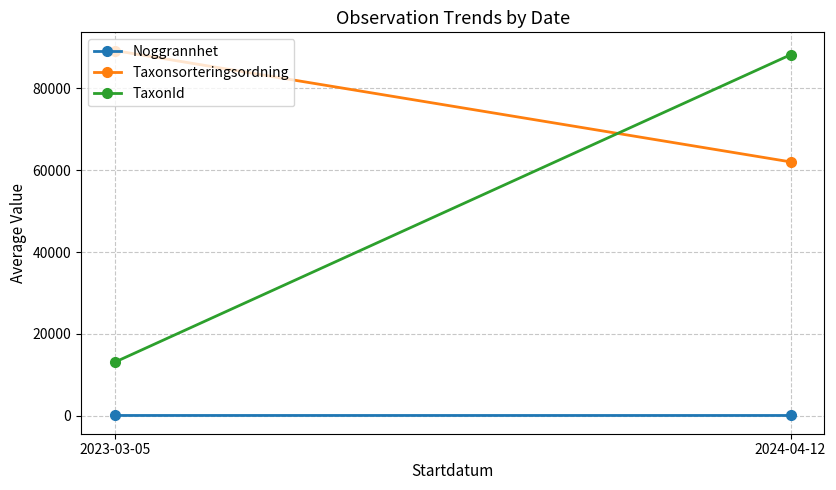

Reading right to left, list all the values displayed in this chart.

Noggrannhet: 2024-04-12=15.6	2023-03-05=17.7
Taxonsorteringsordning: 2024-04-12=62042.8	2023-03-05=89267.9
TaxonId: 2024-04-12=88238.1	2023-03-05=13054.3